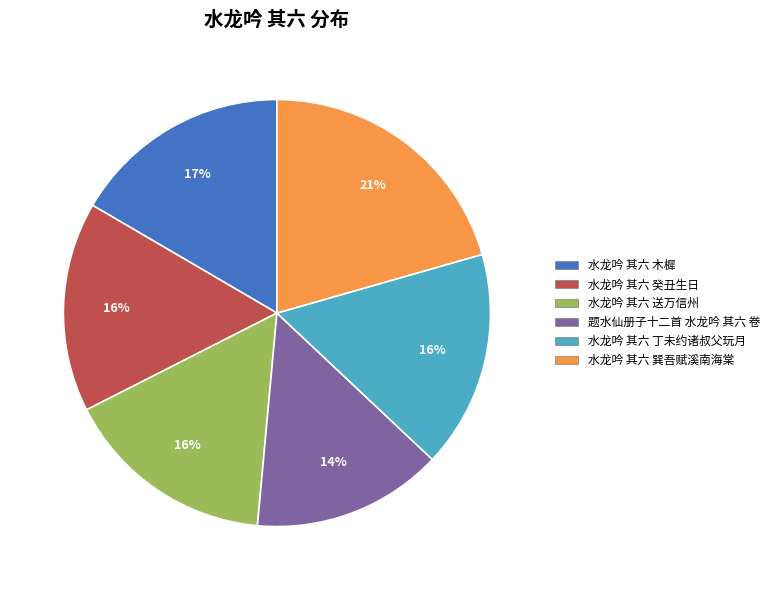

The 题水仙册子十二首 水龙吟 其六 卷 slice represents 14% of the pie. True or false?

True